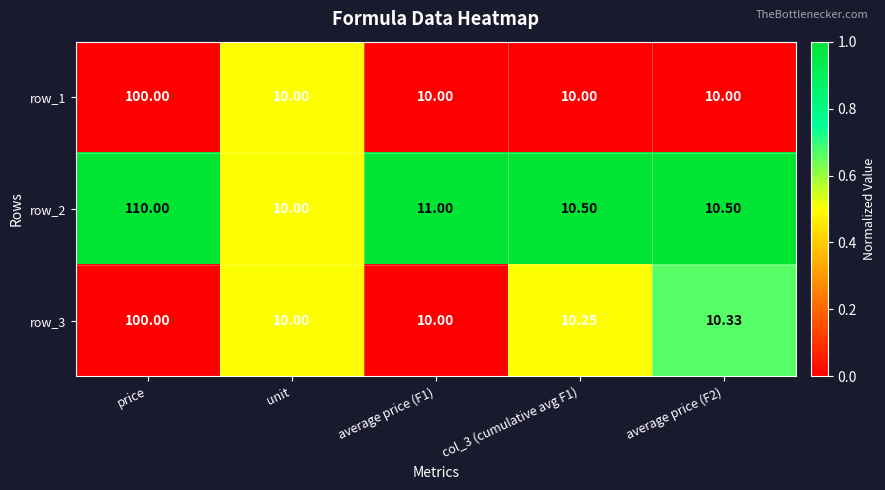

True or false: row_1 has a value of 1.7 at price.

False